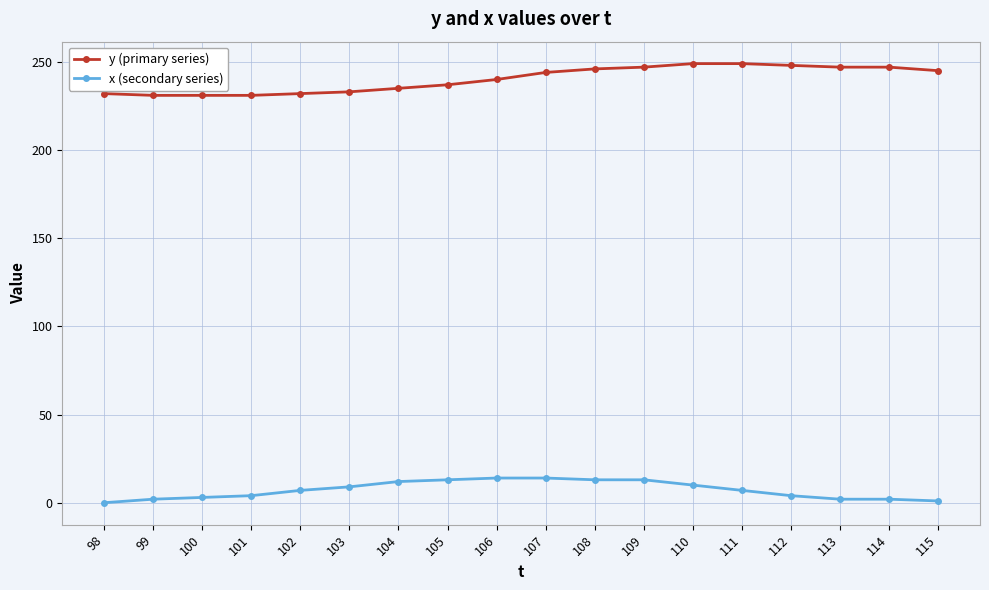

True or false: y (primary series) and x (secondary series) cross at least once.

False